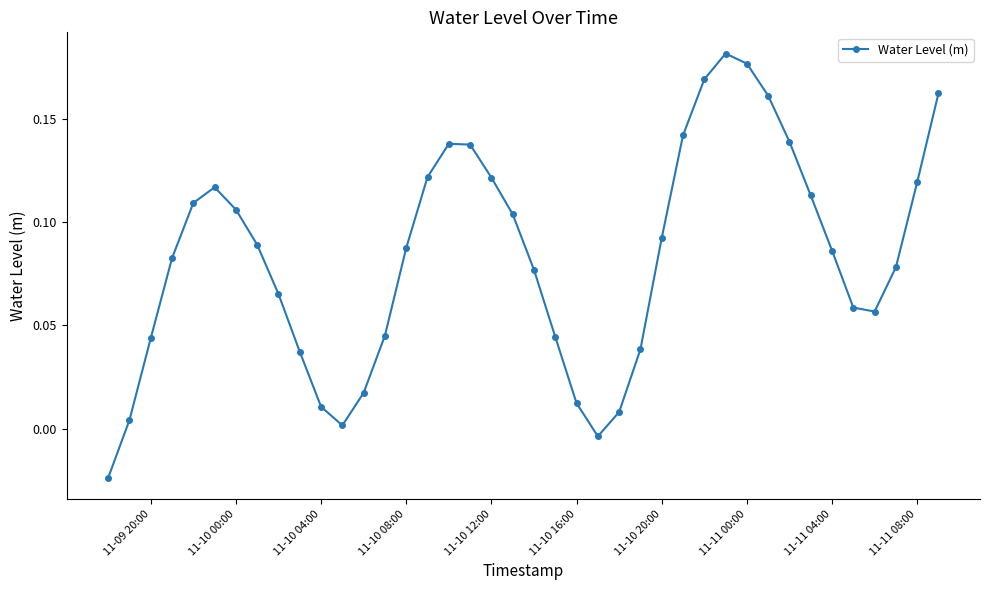

How many data points are above 0?

38